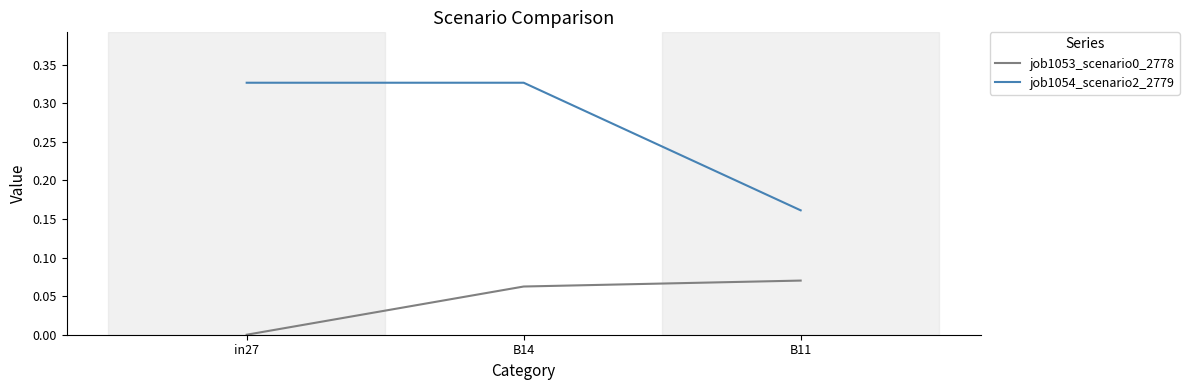

List the series in order of their peak value, highest first.

job1054_scenario2_2779, job1053_scenario0_2778